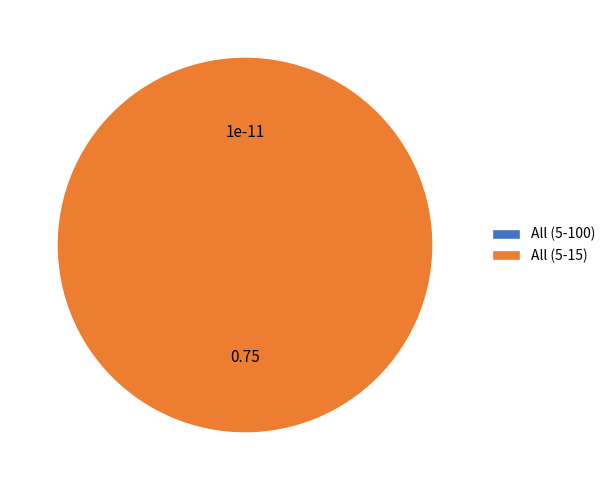

What percentage is the All (5-15) slice, to the nearest percent?

100%